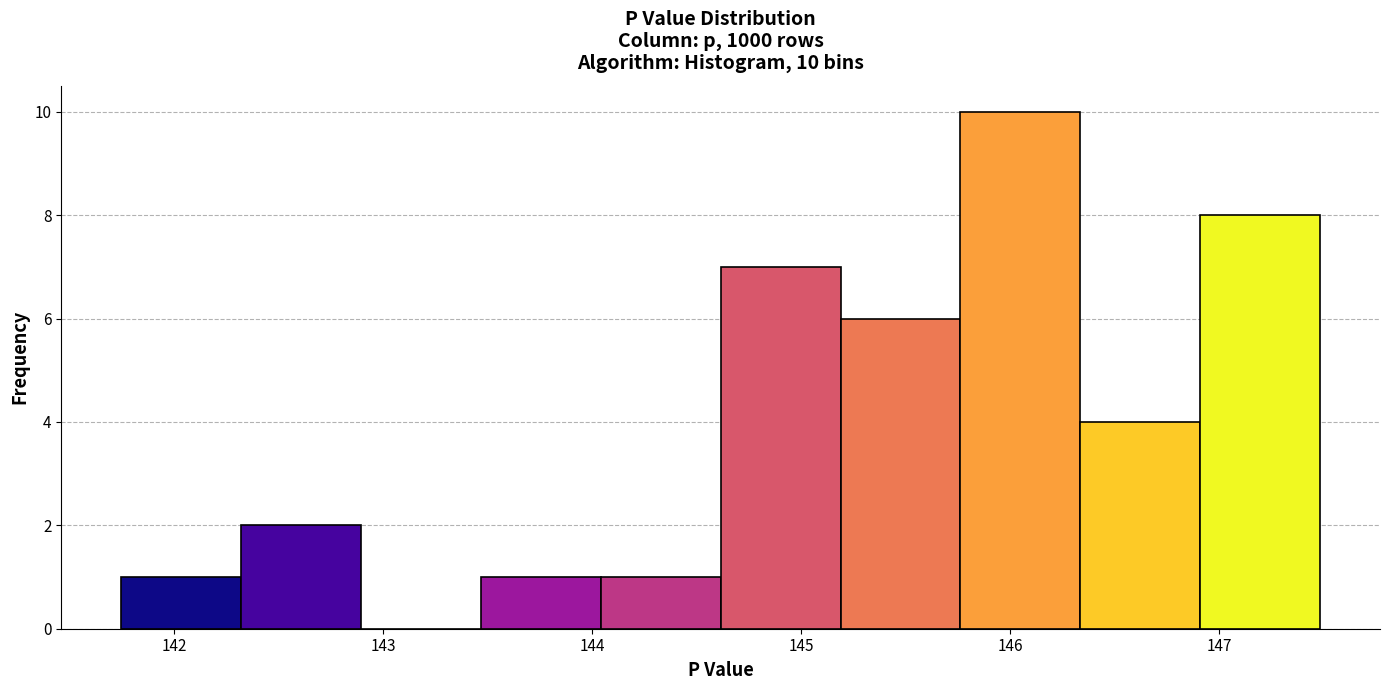

Over which range of the x-axis is the bar tallest?

145.8 to 146.3